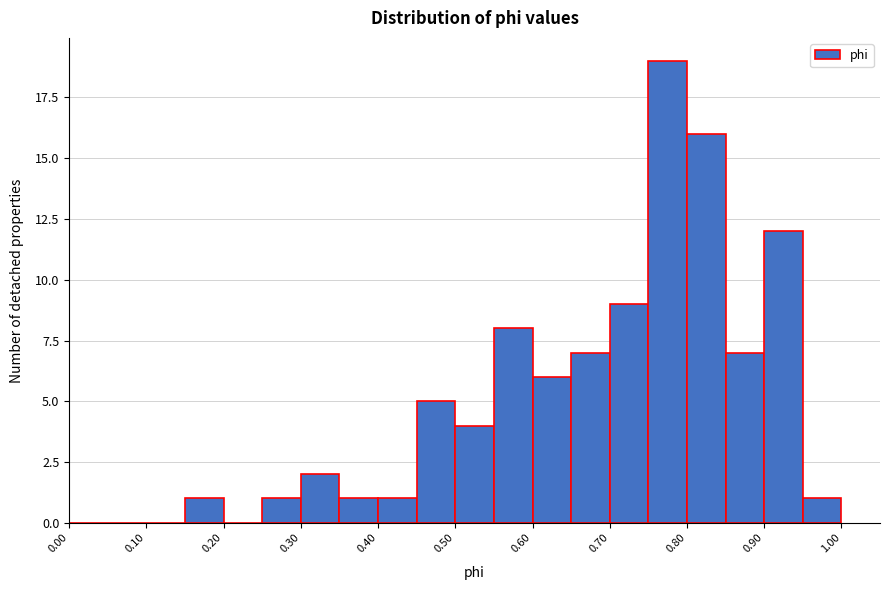

Over which range of the x-axis is the bar tallest?

0.75 to 0.80